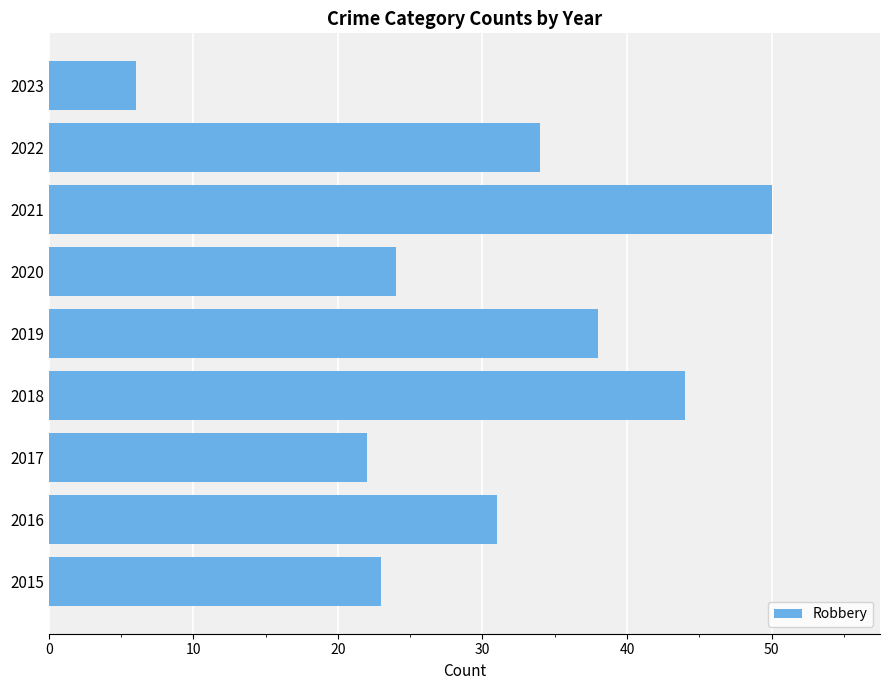

What is the difference between the second highest and second lowest values?

22